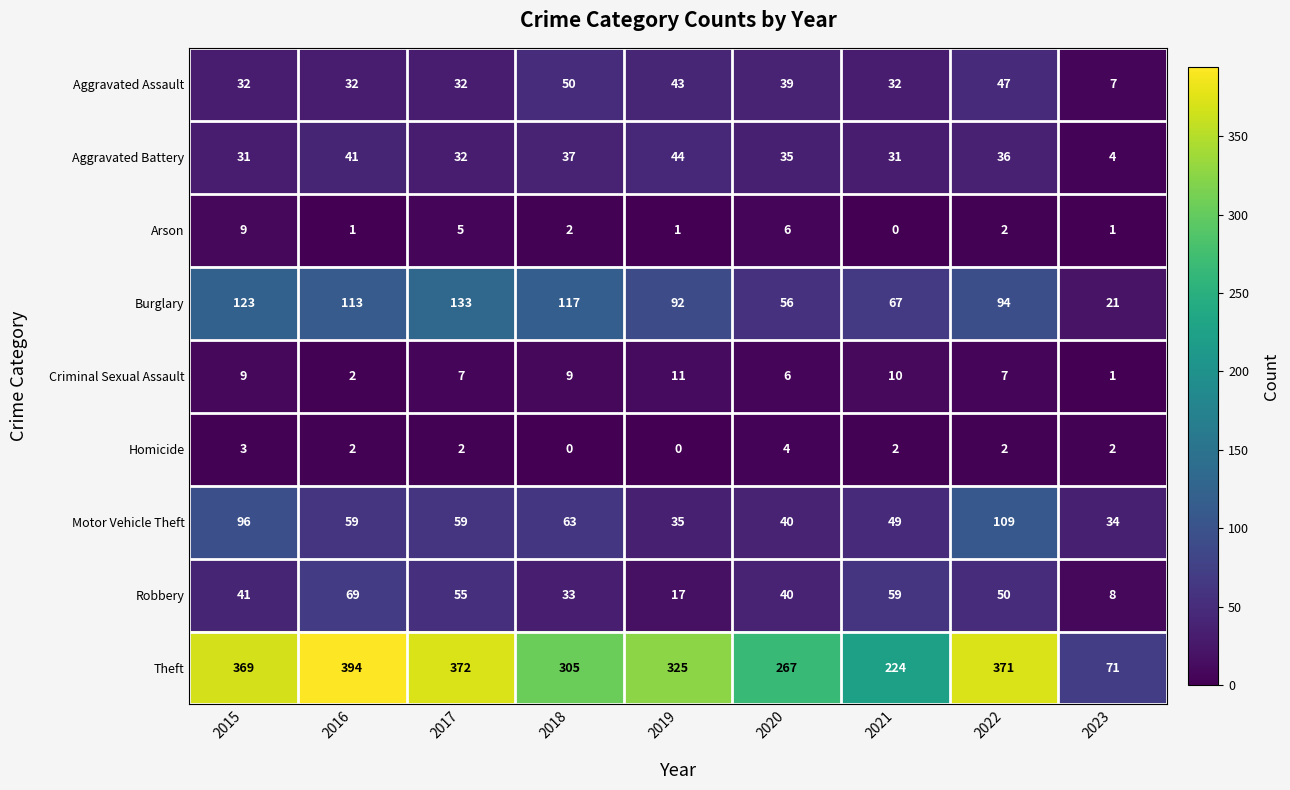

True or false: Homicide has a value of 2 at 2016.

True